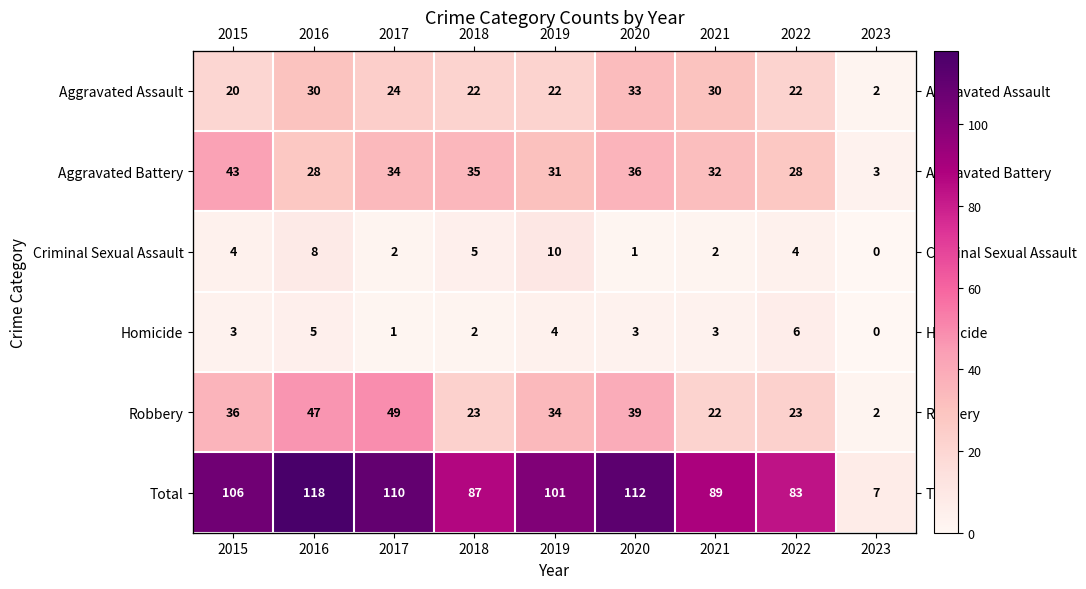

The value of Homicide at 2017 is 1. True or false?

True